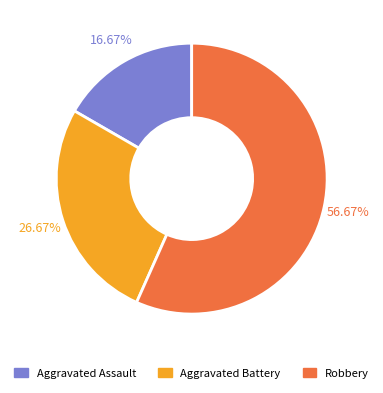

Is there a majority slice in this chart?

Yes